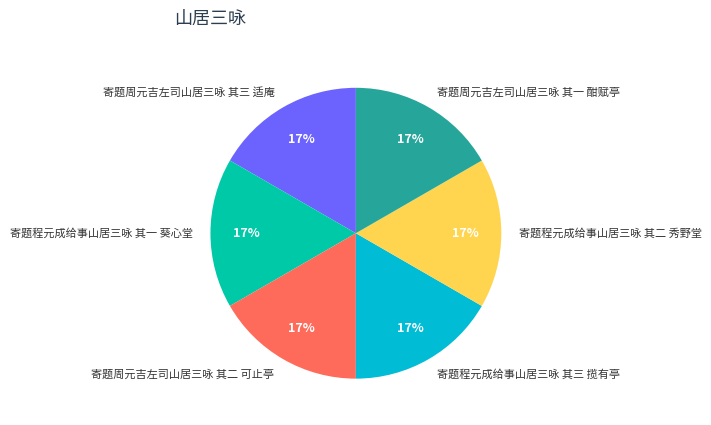

The 寄题程元成给事山居三咏 其二 秀野堂 slice represents 17% of the pie. True or false?

True